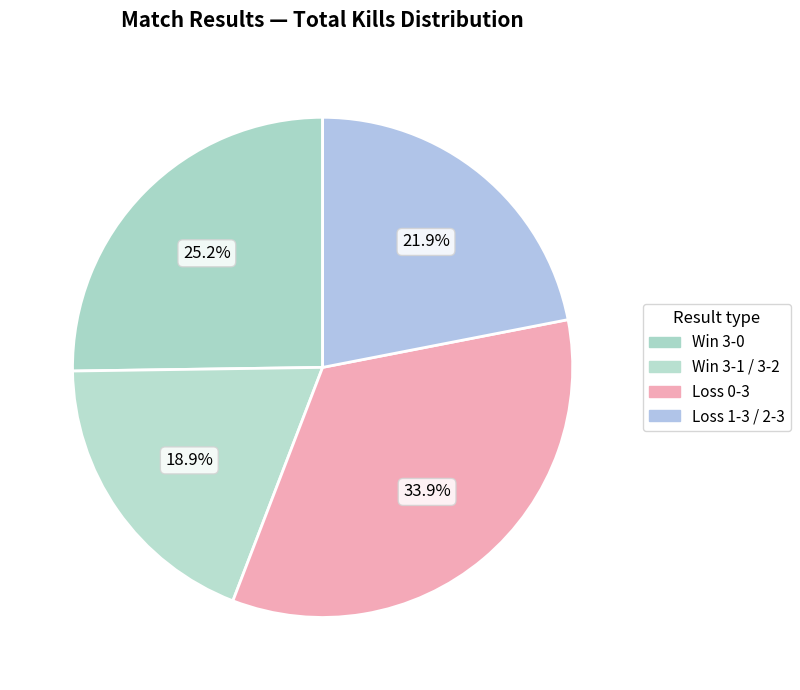

Is there any slice that represents more than half of the pie?

No